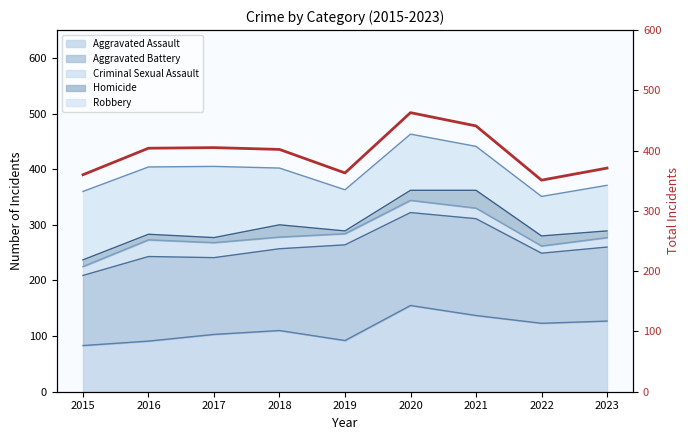

What is the difference between the second highest and second lowest values?

81